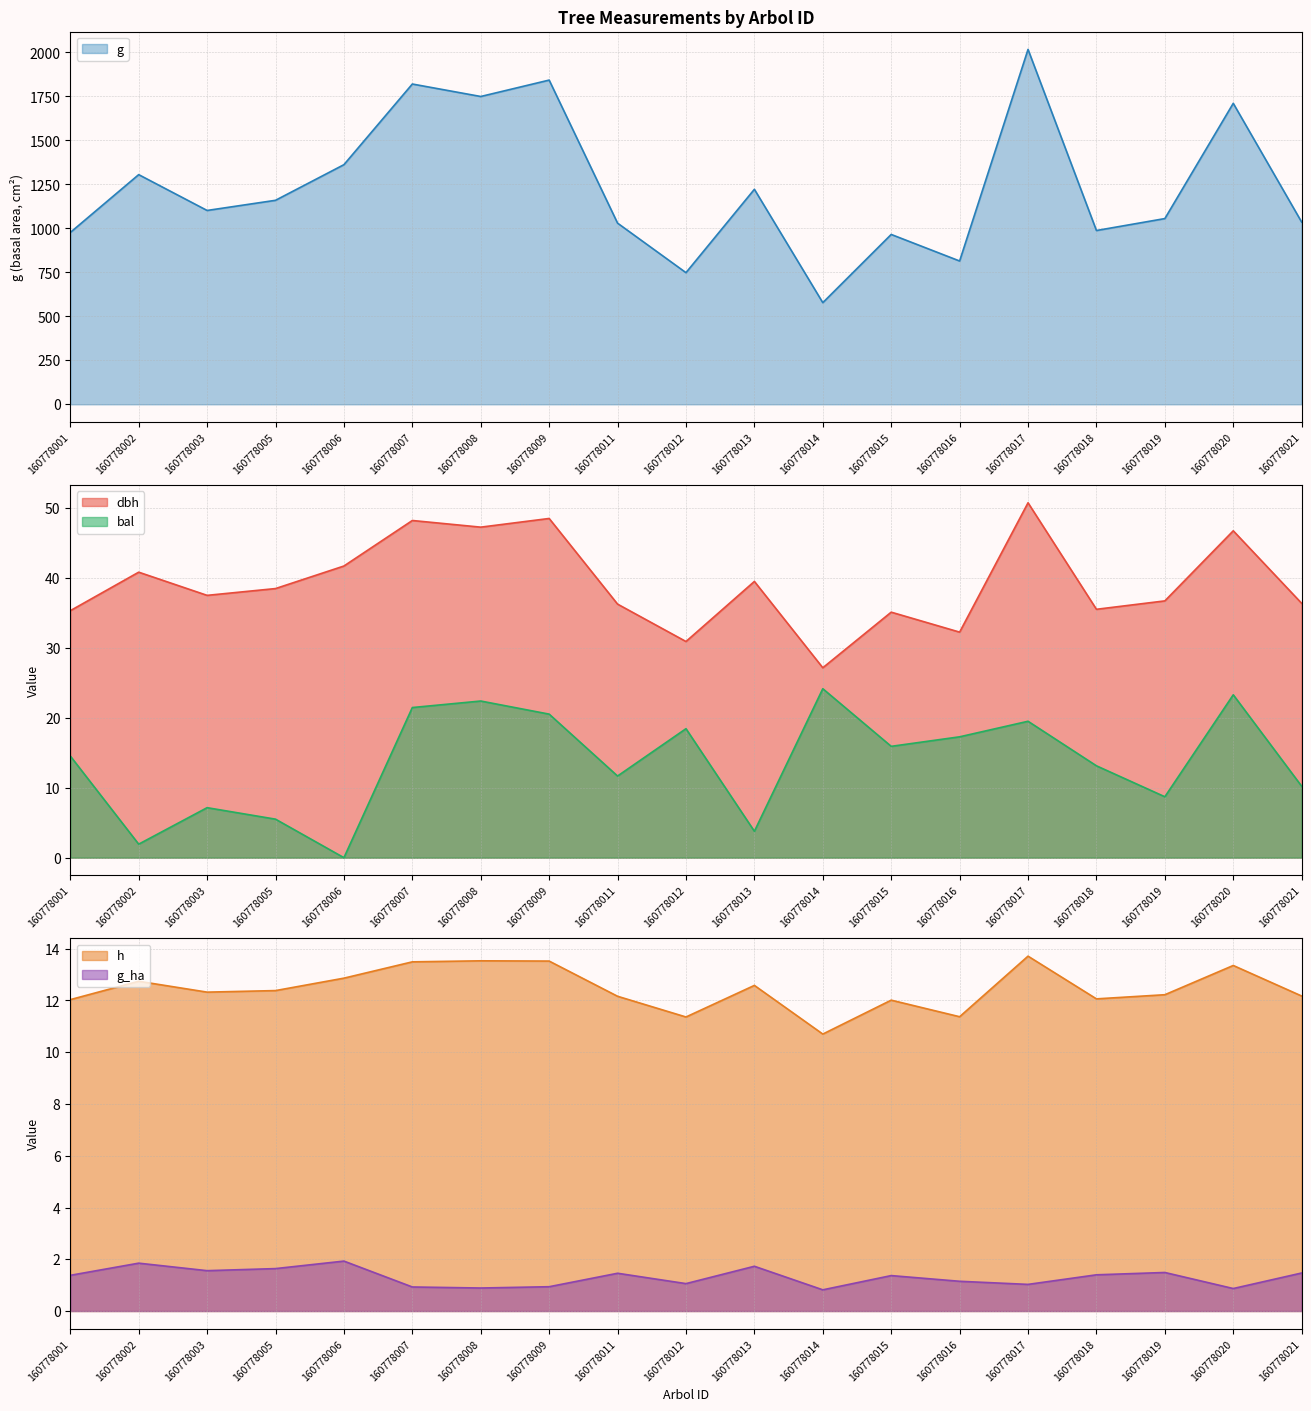

Is it true that bal equals 15.9 at 160778015?

True